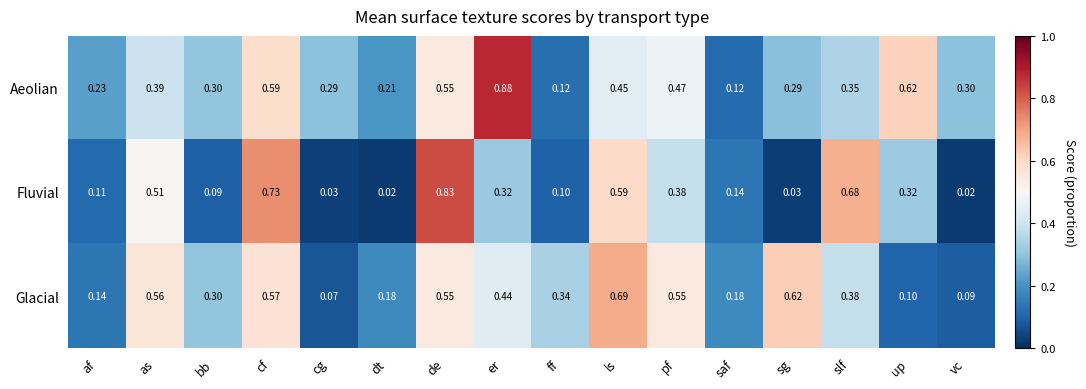

Which series has the largest range (max minus min)?

Fluvial